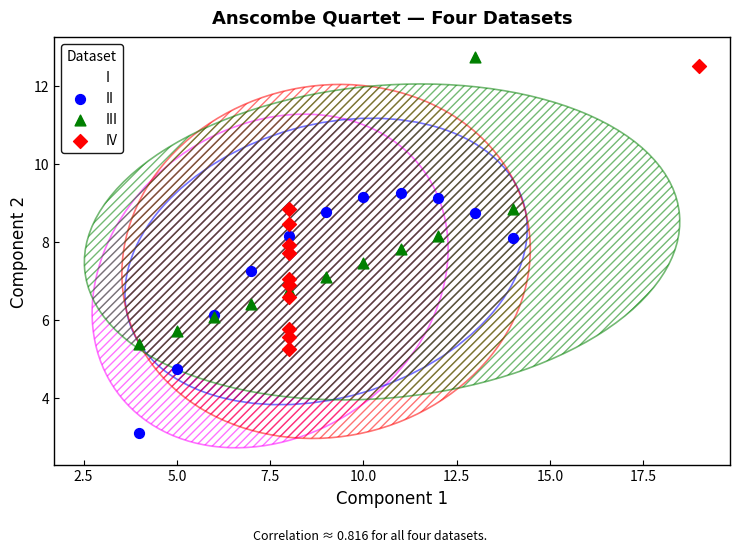

Which series contains the lowest Y value?

II